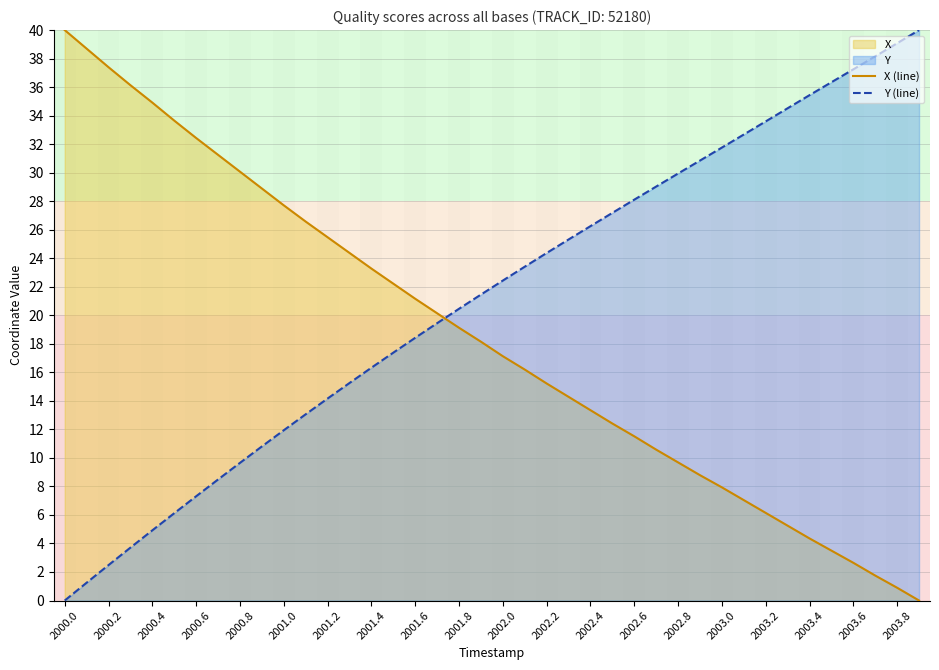

Which category has the highest value in the X (line) series?

2000.0